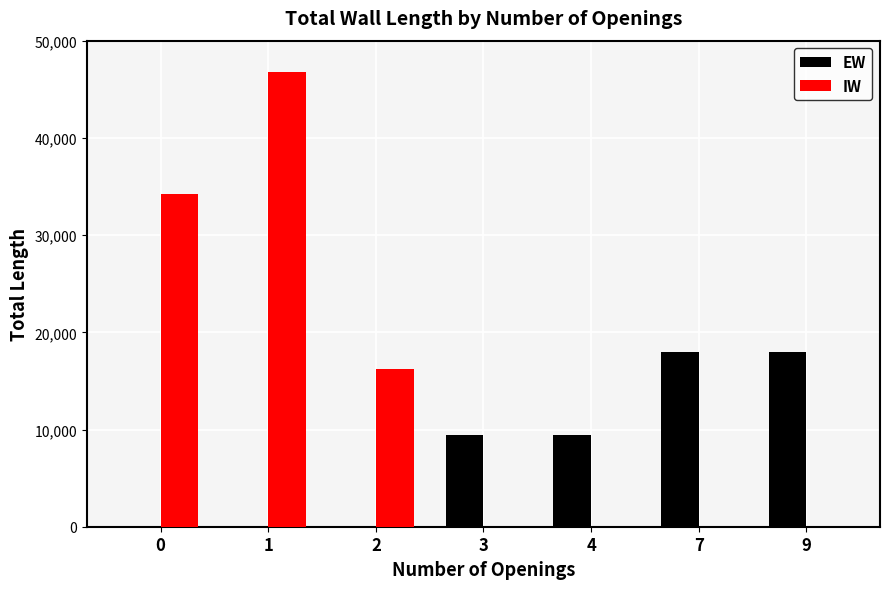

How many groups of bars are there?

7